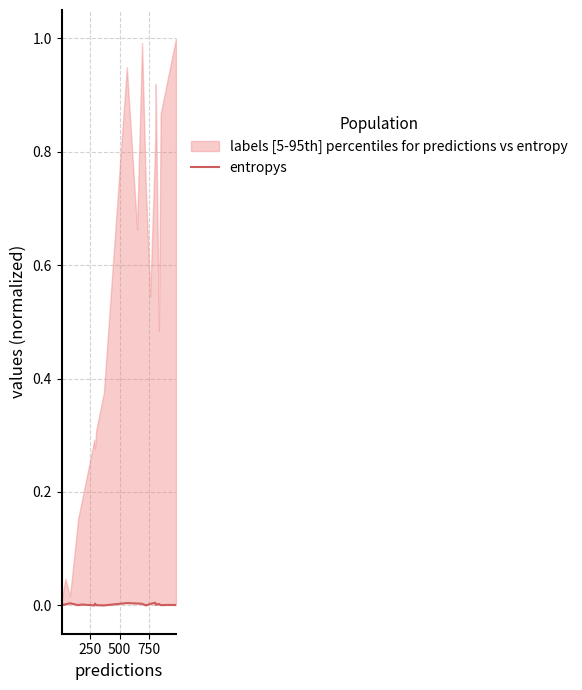

Is it true that the value at 13 is 0.0?

False